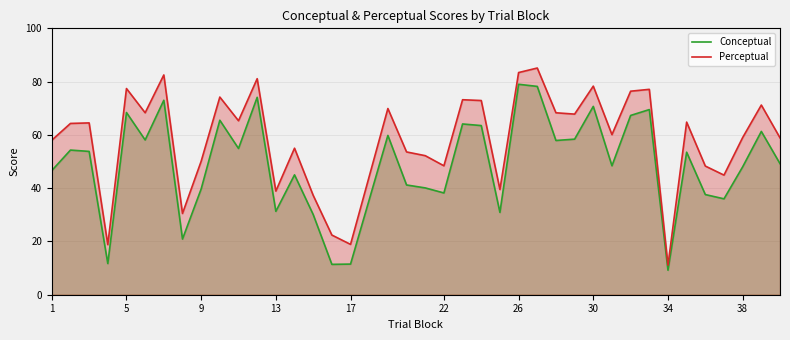

Which series has the widest spread of values?

Perceptual